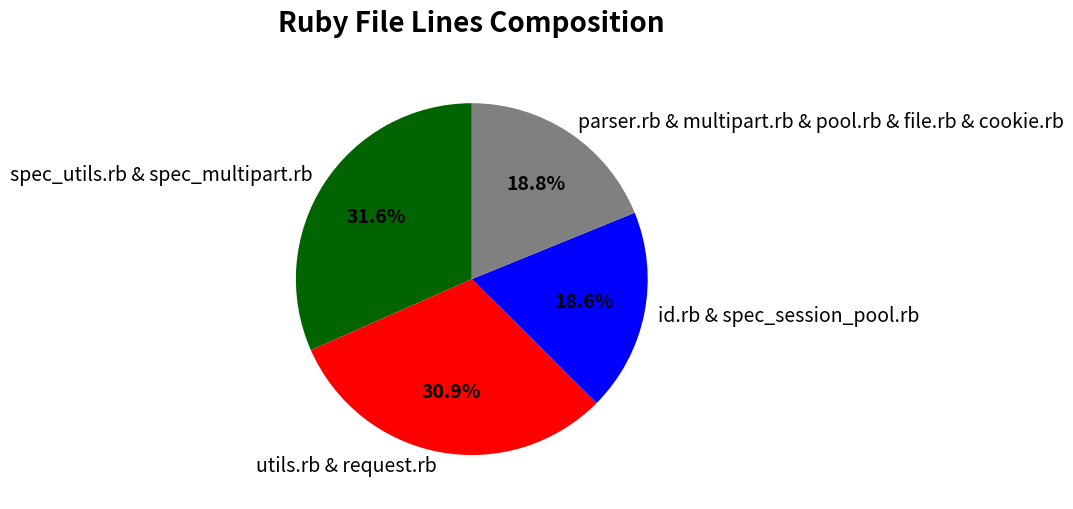

Does any single category account for the majority?

No